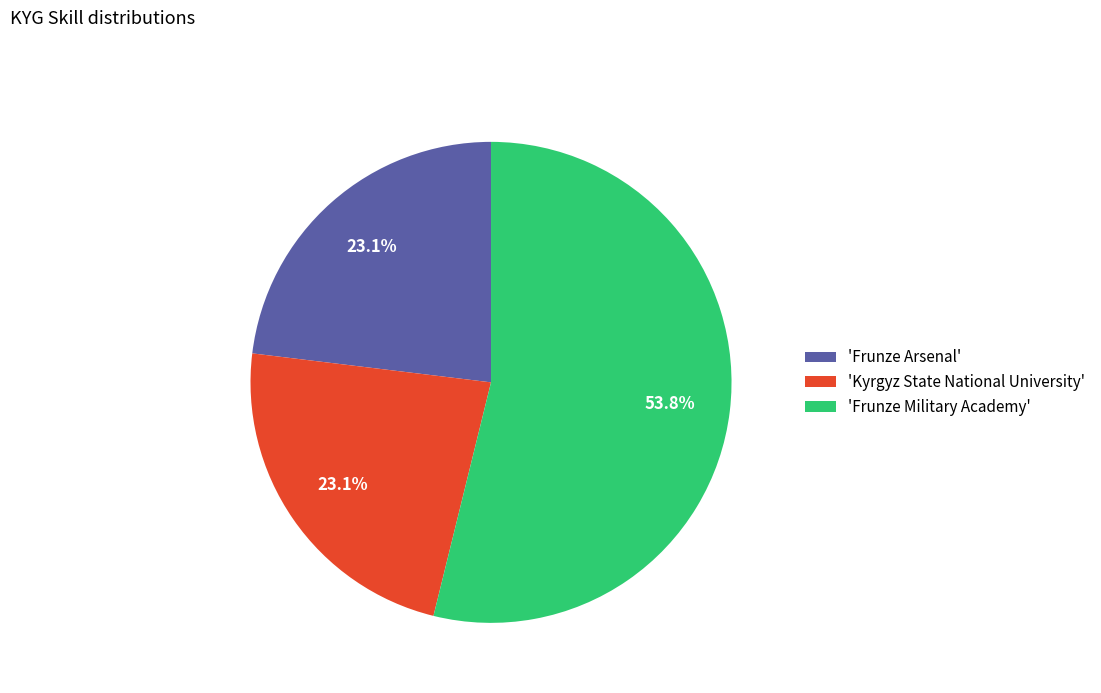

Which category has the biggest portion of the pie?

'Frunze Military Academy'